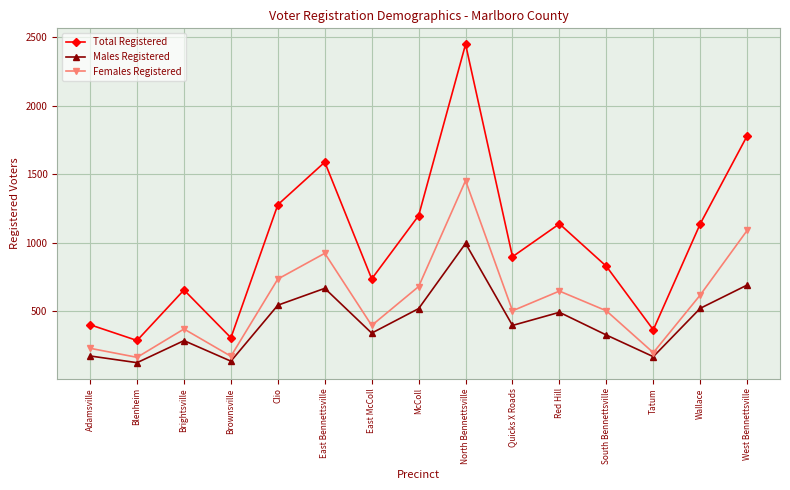

Does the chart have visible grid lines?

Yes